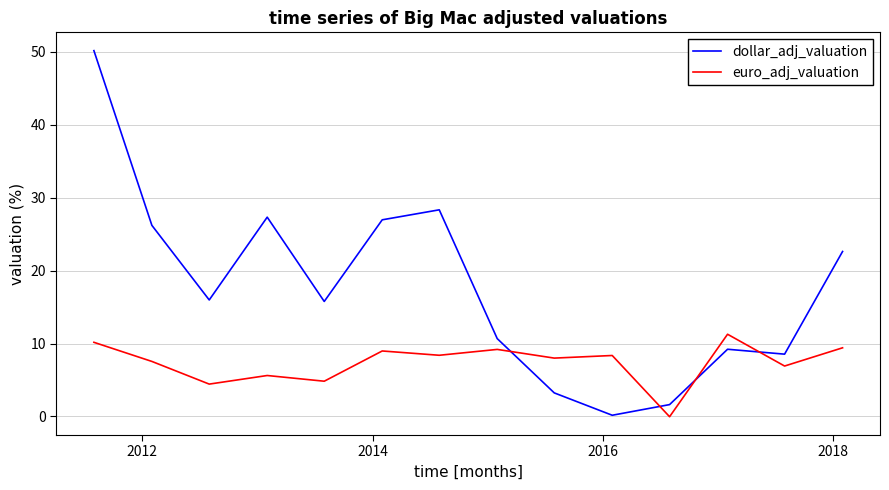

Rank the series by their maximum value, from lowest to highest.

euro_adj_valuation, dollar_adj_valuation